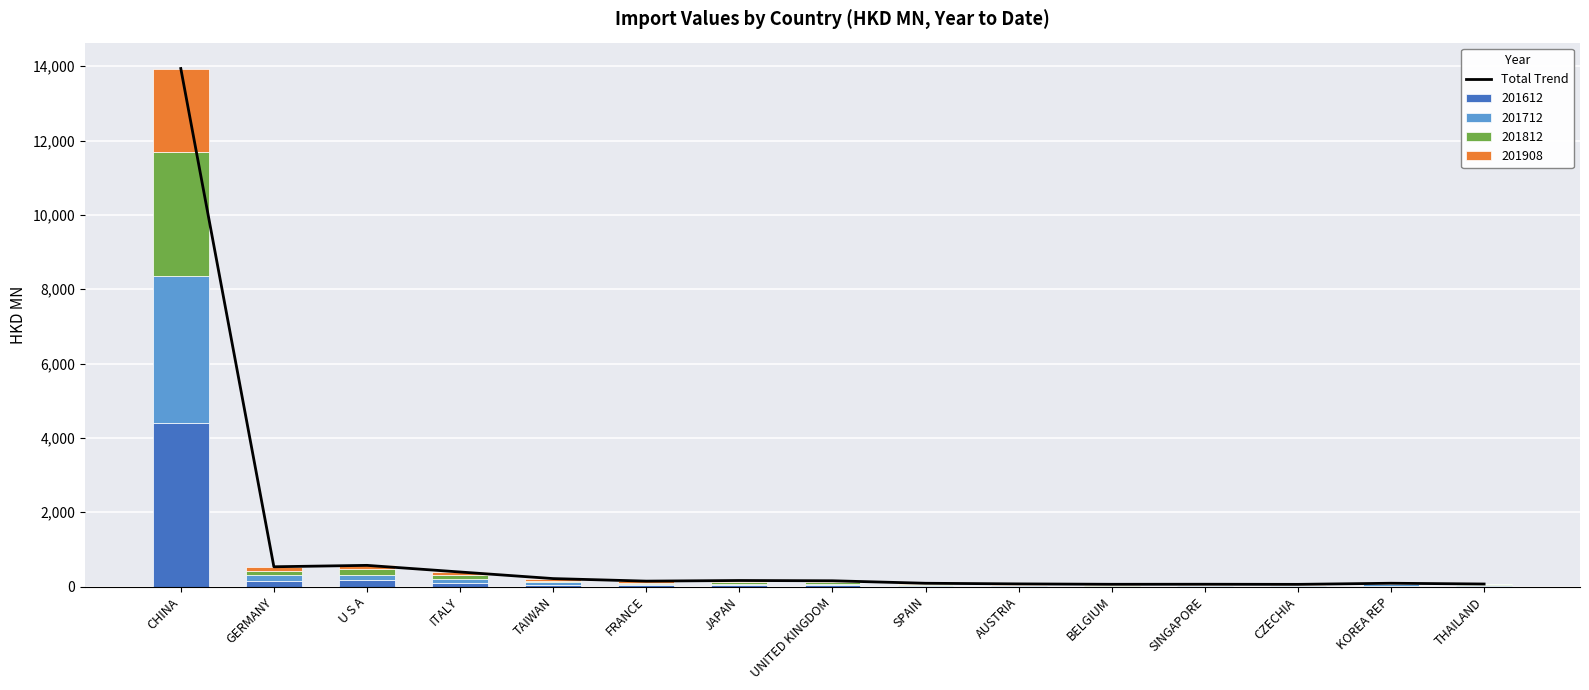

Which label corresponds to the largest value in the chart?

CHINA